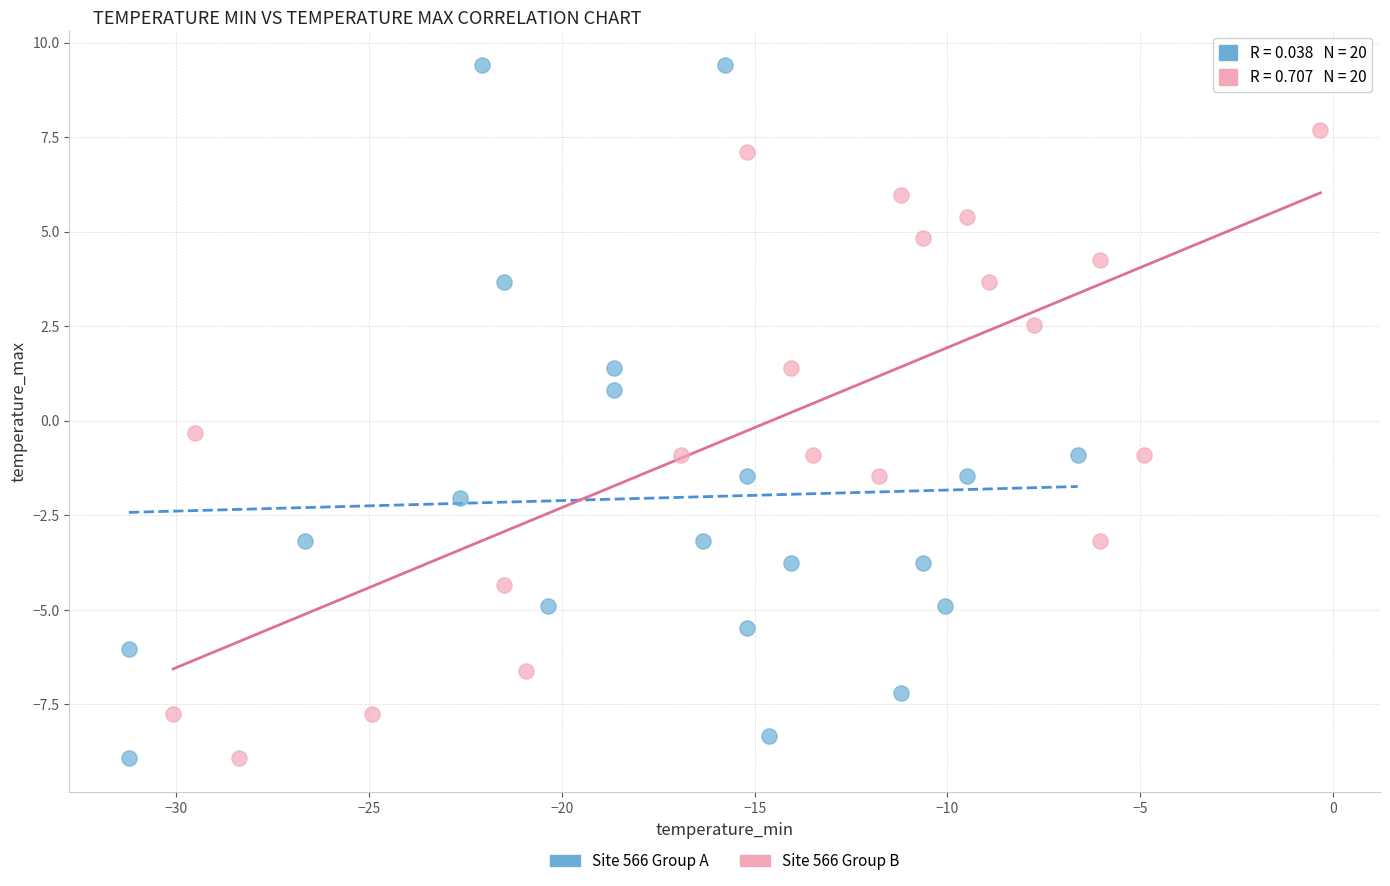

Which series reaches the maximum Y coordinate?

Site 566 Group A